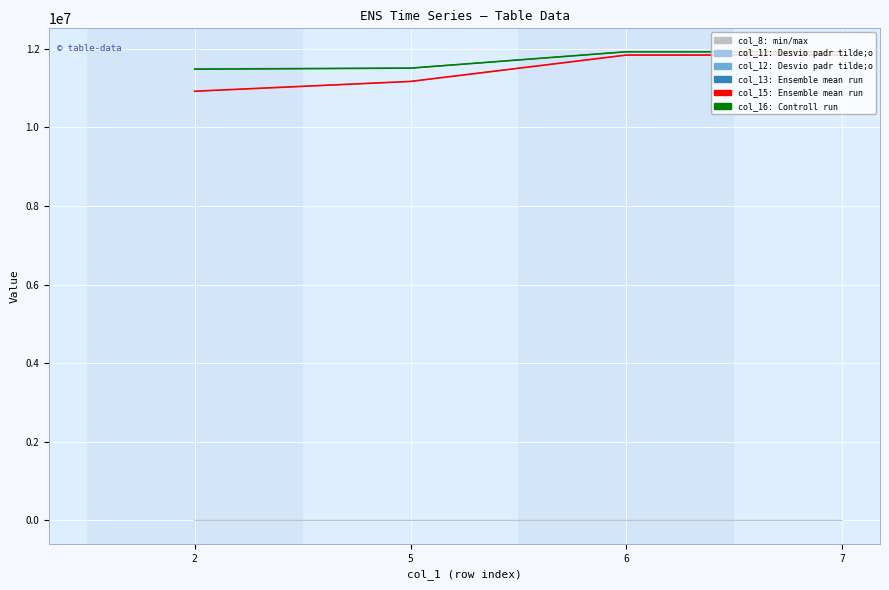

What is the greatest value displayed?

11925455